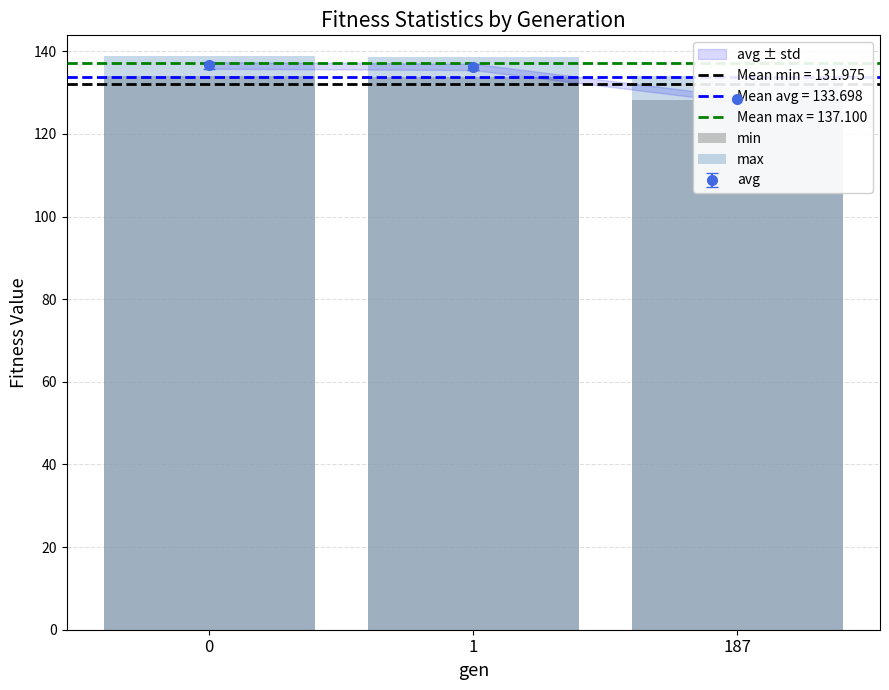

What is the minimum value shown in the chart?

128.1